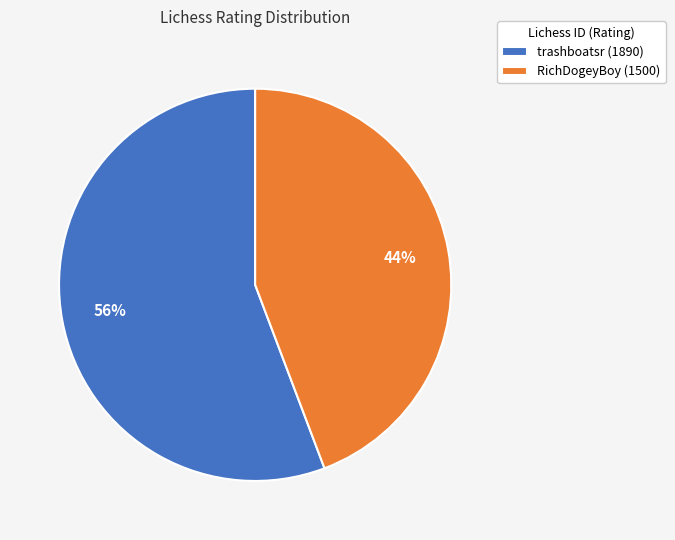

Which slice is the largest?

trashboatsr